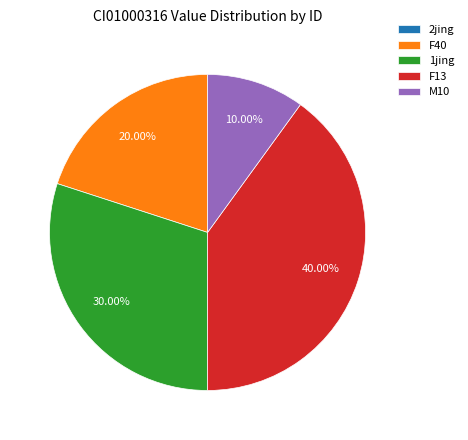

Approximately how many times larger is the value at M10 compared to 1jing?

0.3